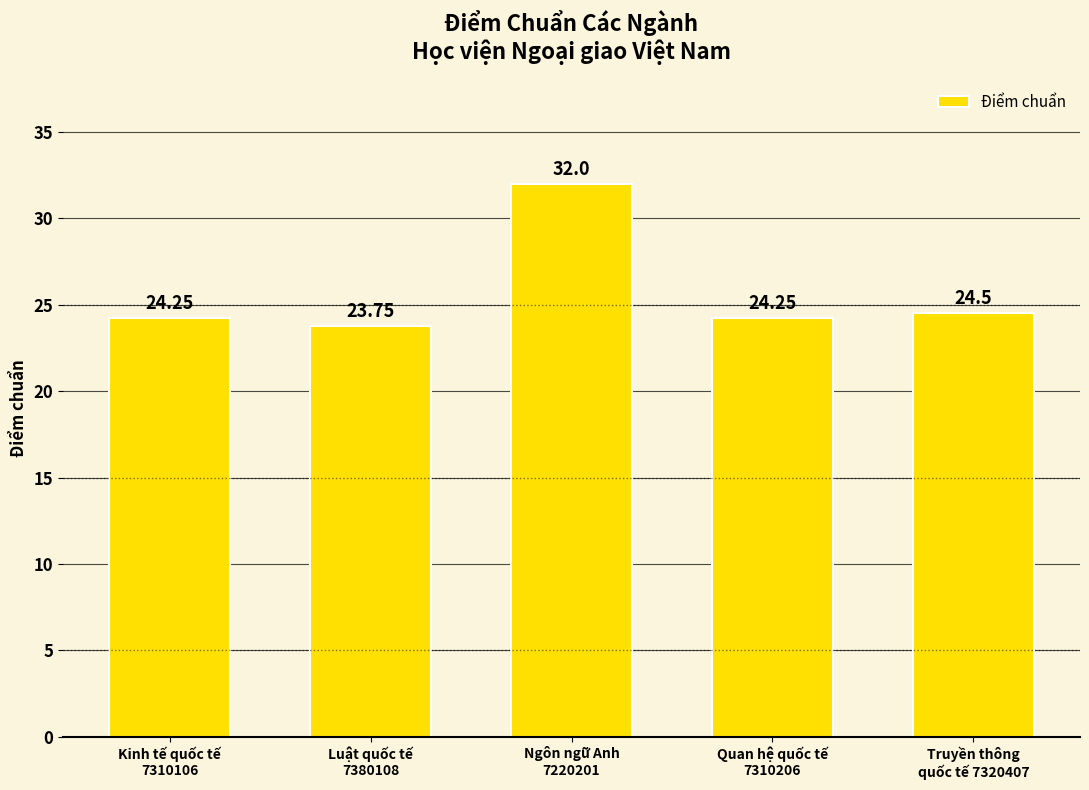

What is the smallest value displayed?

23.8